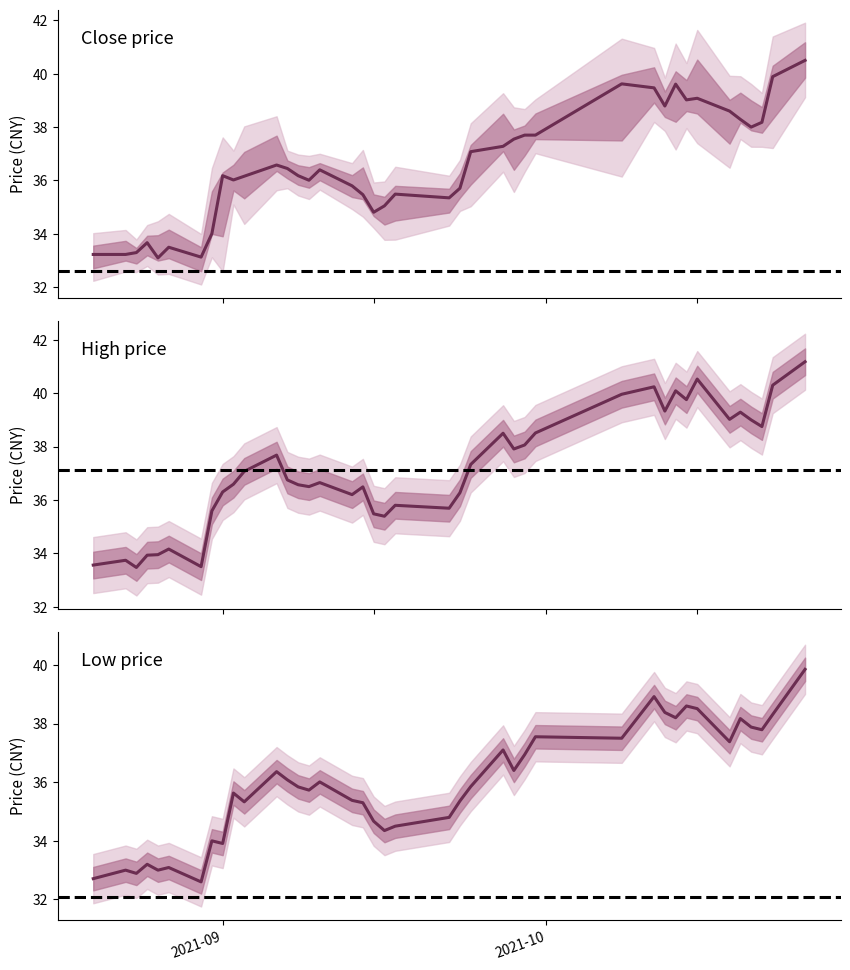

The close series shows 24.8 at 15. True or false?

False